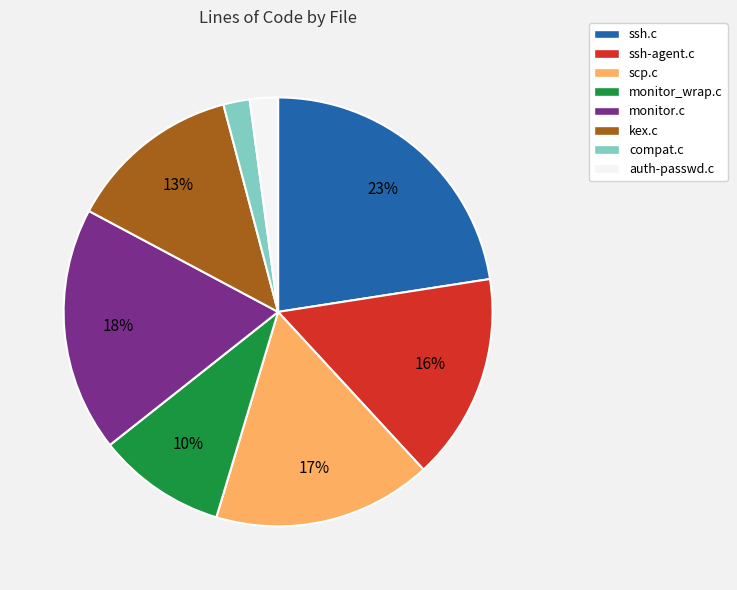

Is there a majority slice in this chart?

No